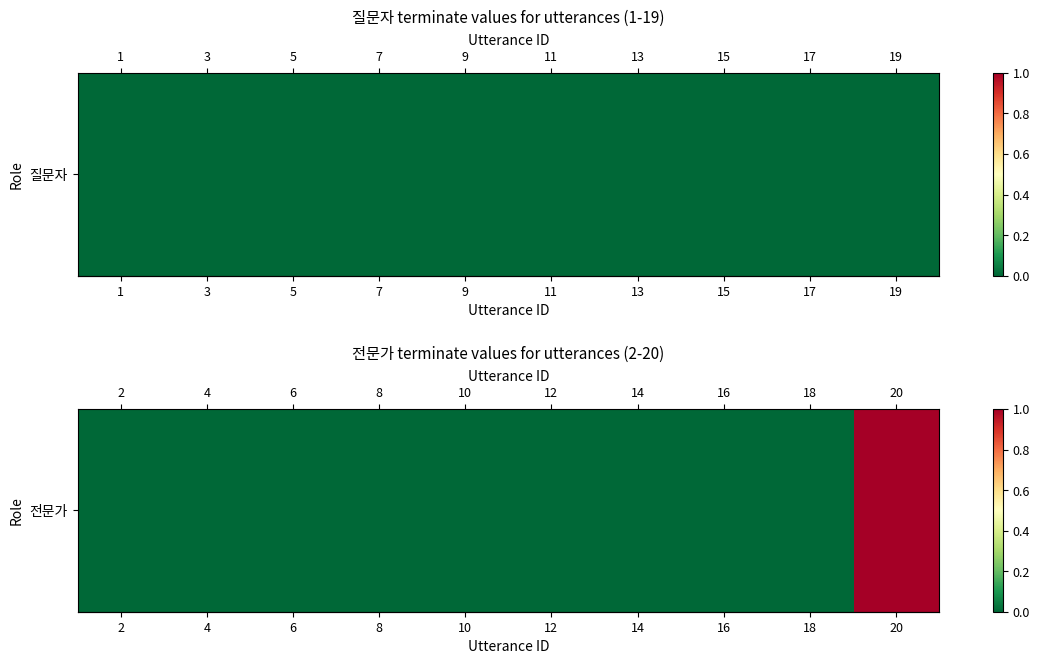

Count the number of values greater than 0.

1